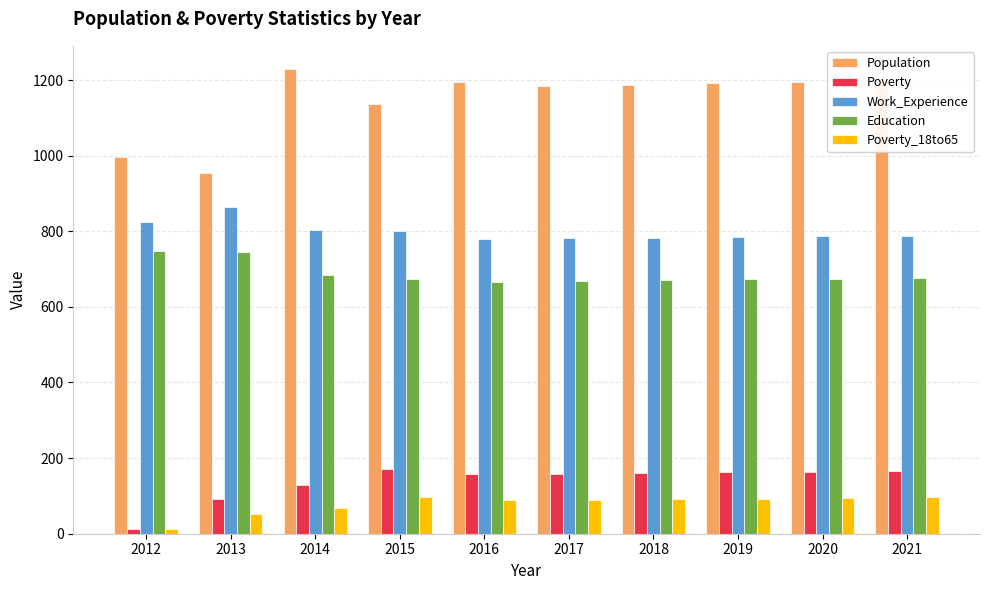

Which label corresponds to the largest value in the chart?

2014